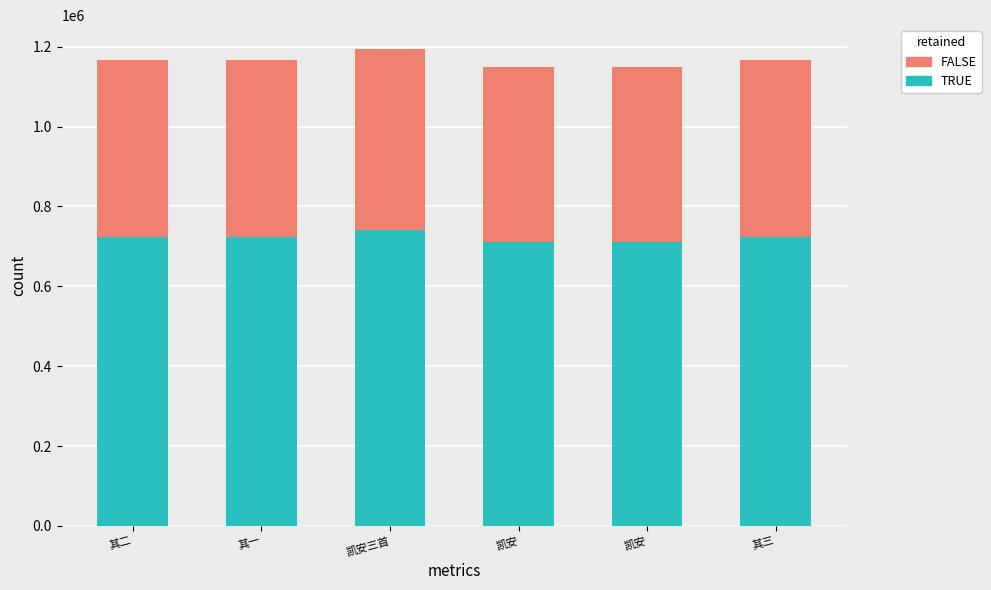

The TRUE series shows 1276882 at 其三. True or false?

False